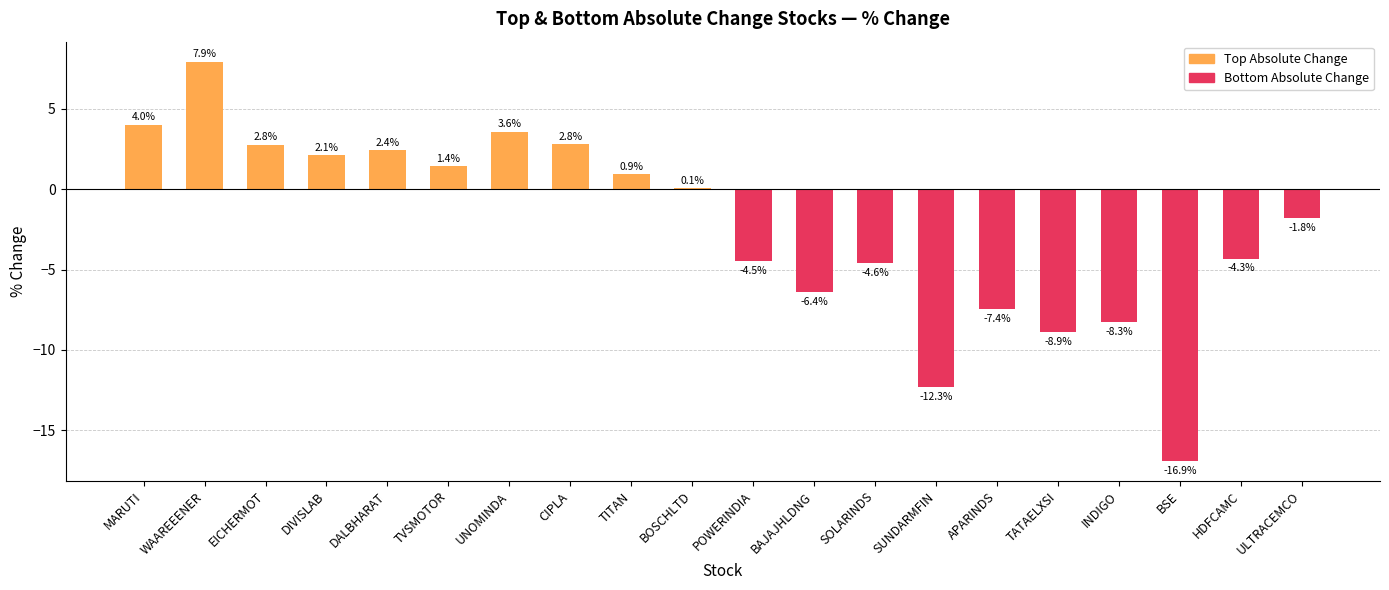

Count the number of data series in this chart.

2